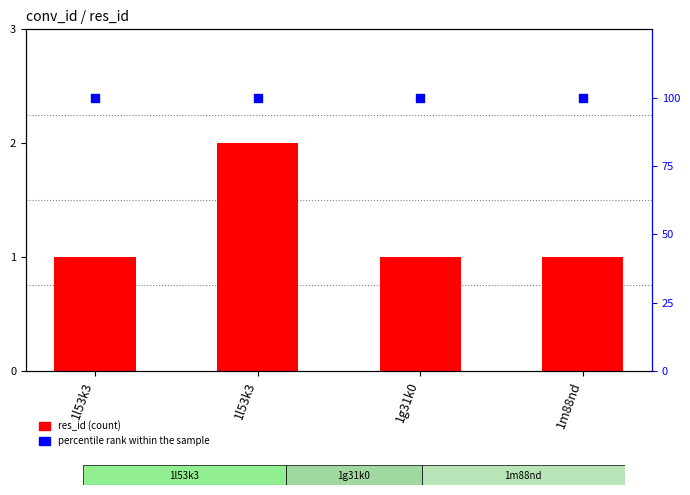

Is the value of res_id at 1l53k3 greater than the value of percentile rank within the sample at 1l53k3?

No